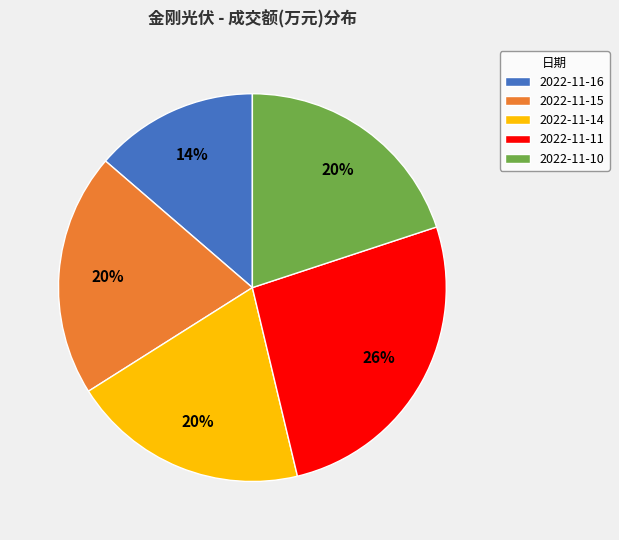

Do 2022-11-11 and 2022-11-10 together represent more than half of the pie?

No